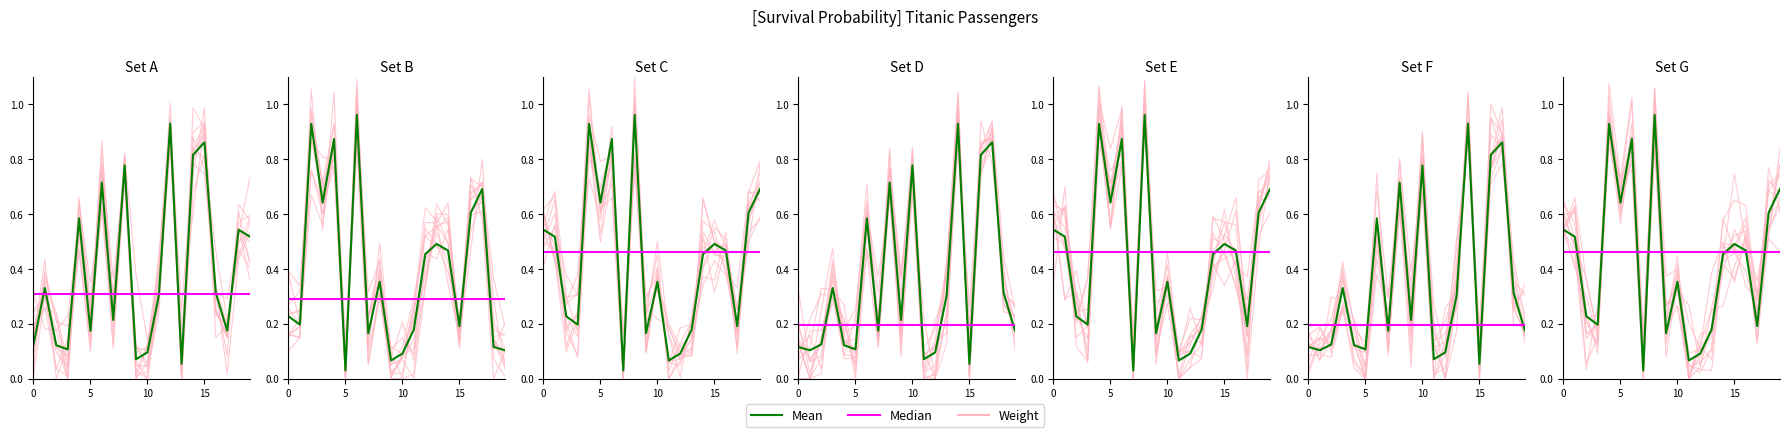

What is the sum of all Mean values?

8.7